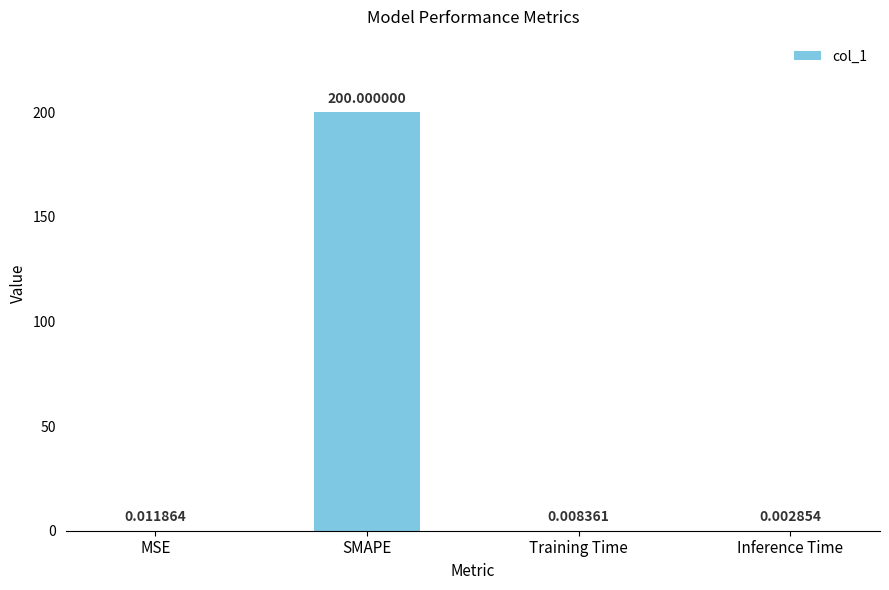

At which category does the chart reach its peak across all series?

SMAPE